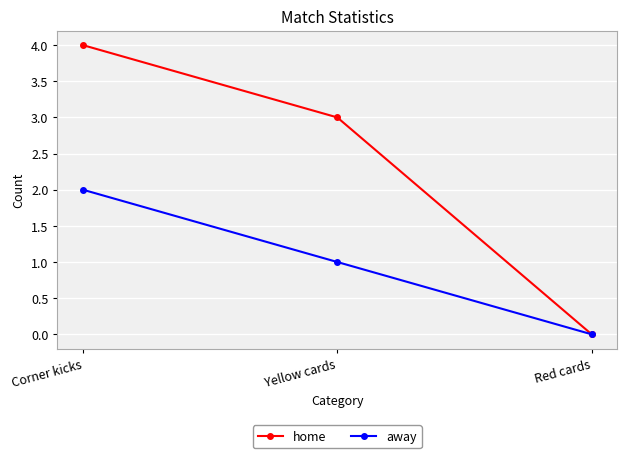

Reading right to left, list all the values displayed in this chart.

home: 0	3	4
away: 0	1	2